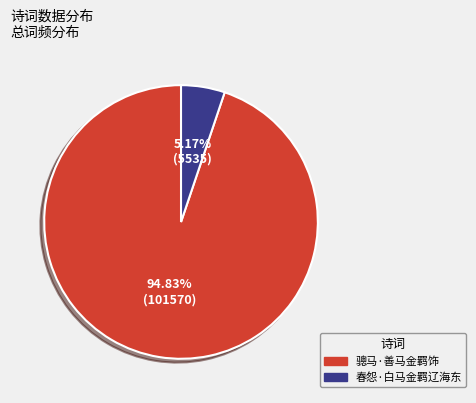

Is it true that 春怨·白马金羁辽海东 is 17% of the pie?

False